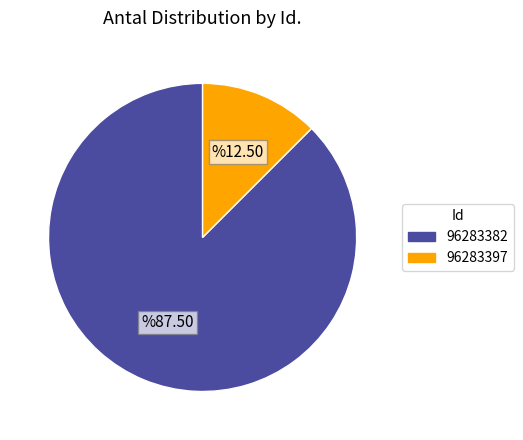

Which slice is the smallest?

96283397